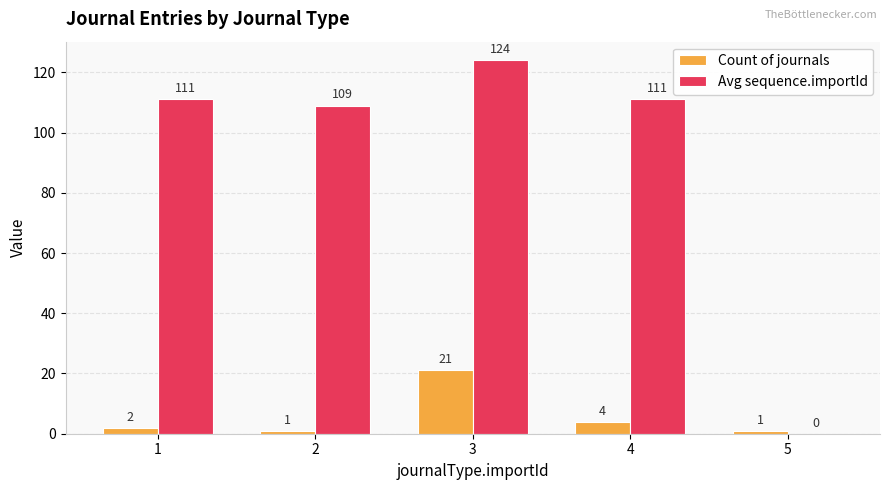

Are the bars grouped side by side (vs. stacked)?

Yes